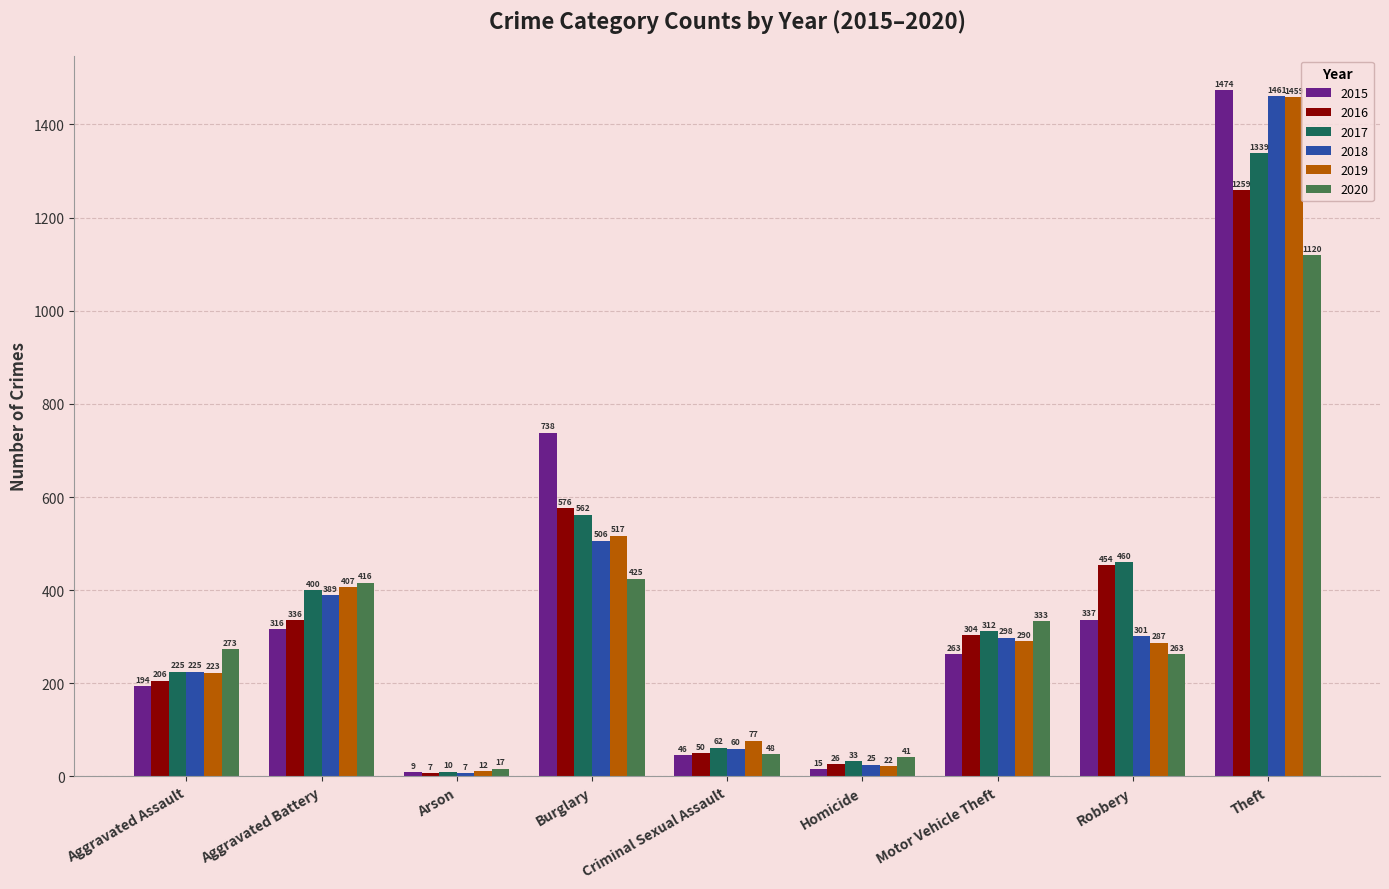

Between Criminal Sexual Assault and Motor Vehicle Theft, which series saw the biggest shift?

2020